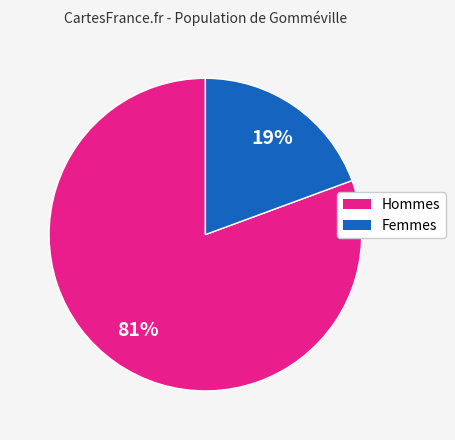

To the nearest percent, what is the average slice percentage?

50%